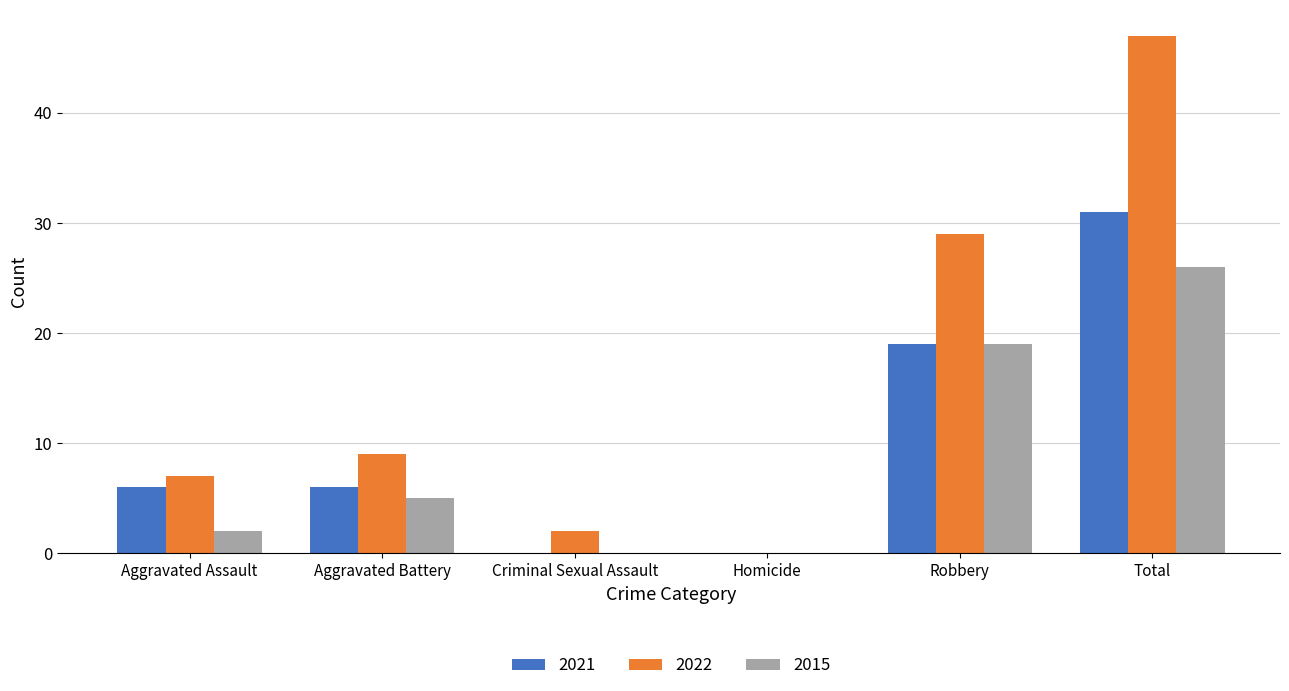

Count the number of data series in this chart.

3